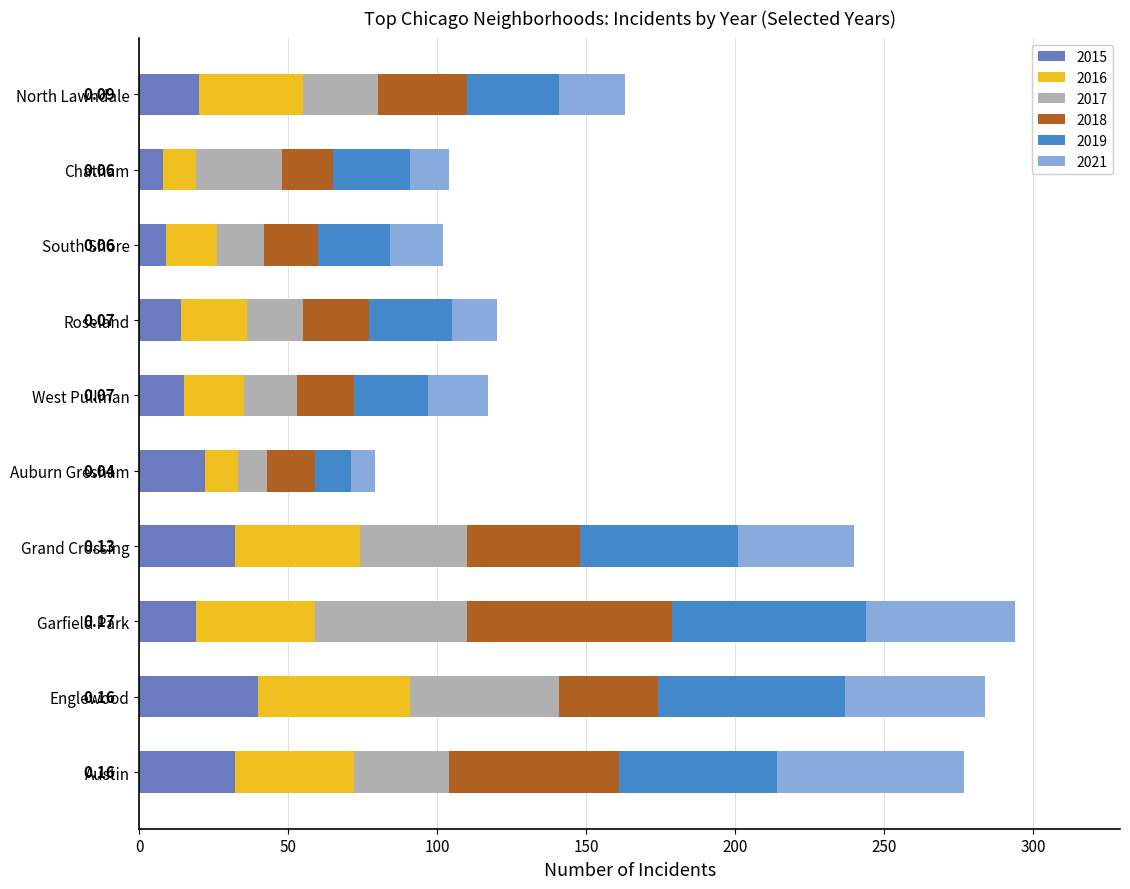

Which category has the highest value in the 2015 series?

Englewood